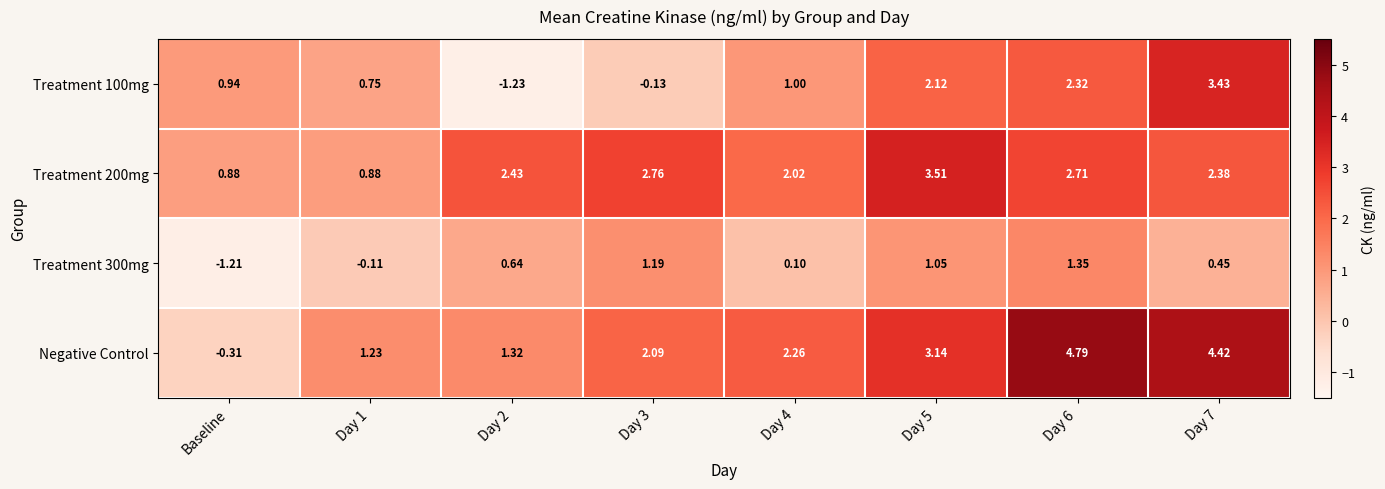

Which series changed the most between Day 3 and Day 7?

Treatment 100mg